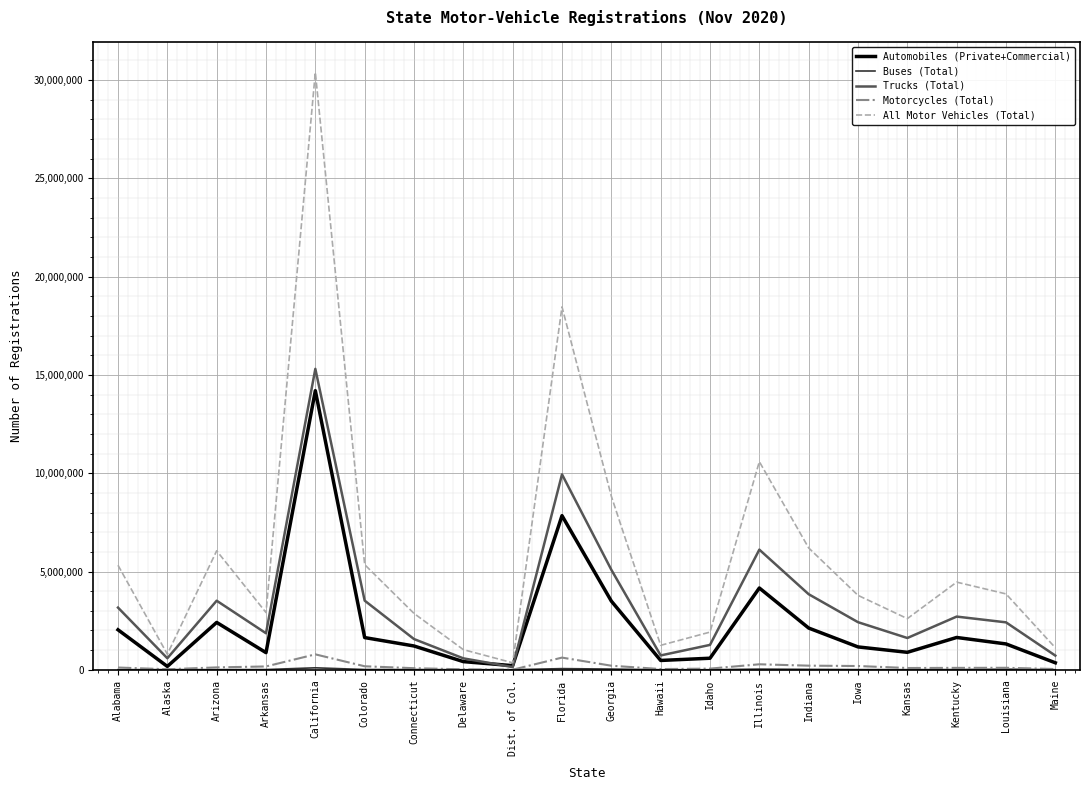

How many lines are shown in the chart?

5